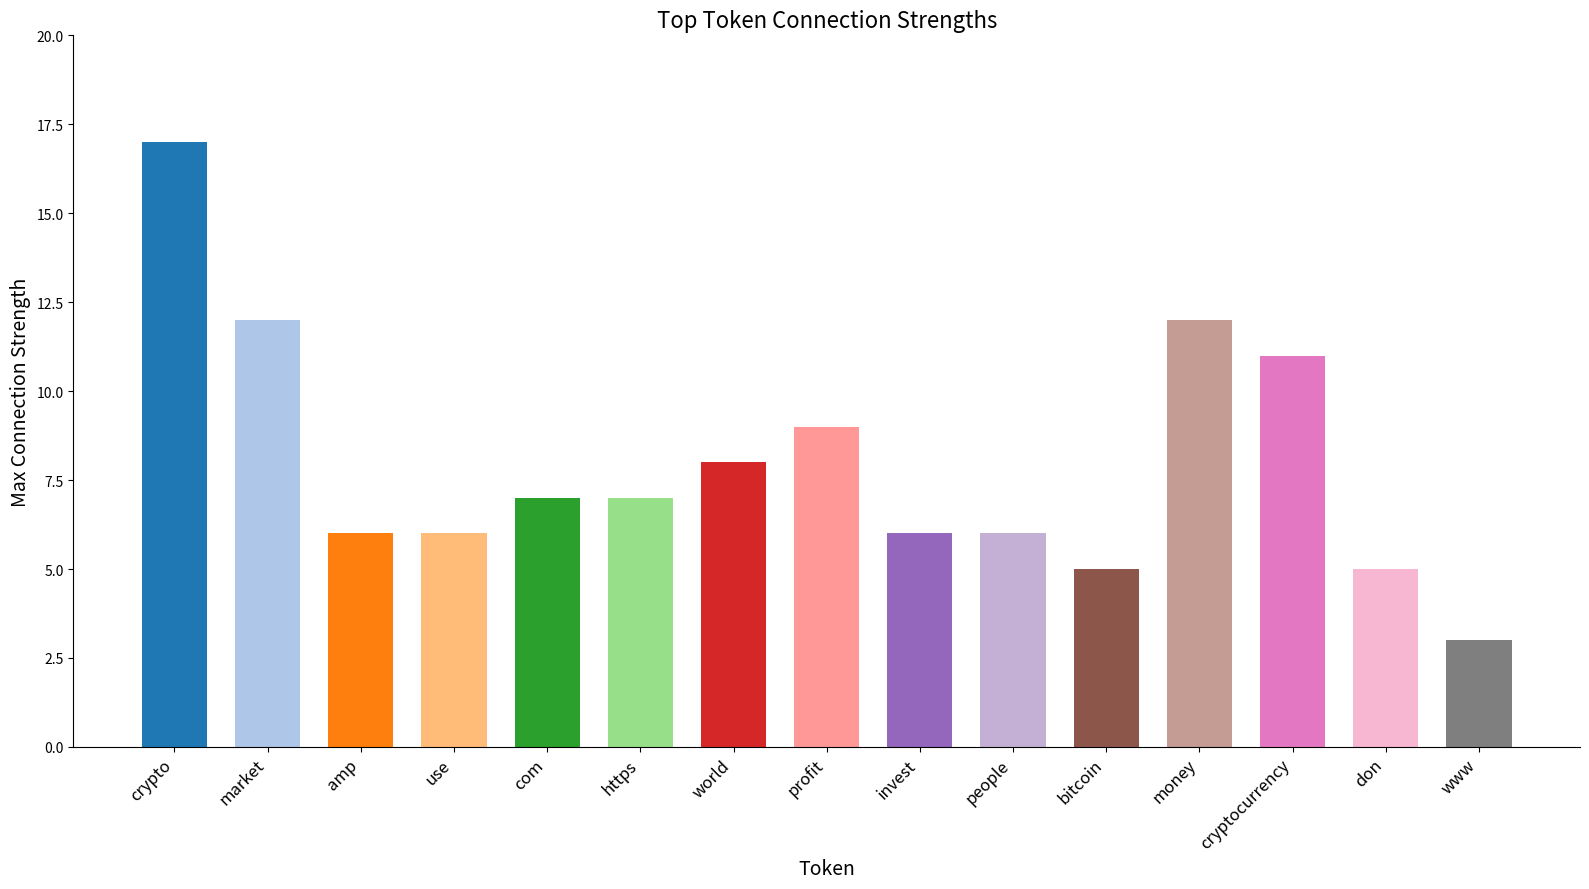

Which label corresponds to the smallest value in the chart?

www